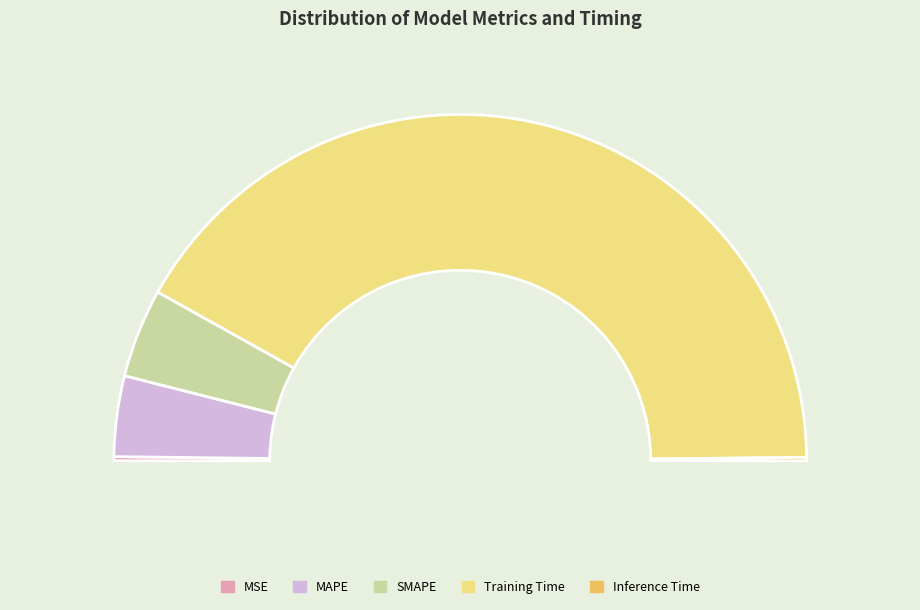

What is the change in value from MSE to SMAPE?

+0.2